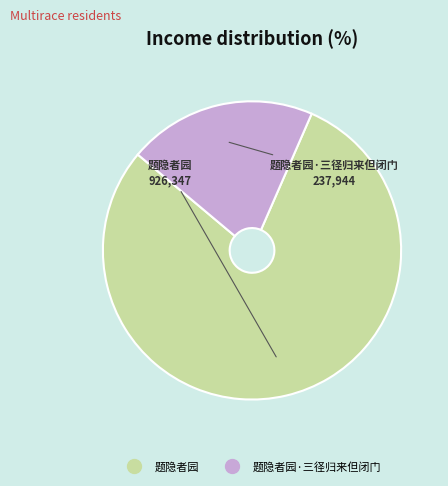

How many segments does this pie chart have?

2